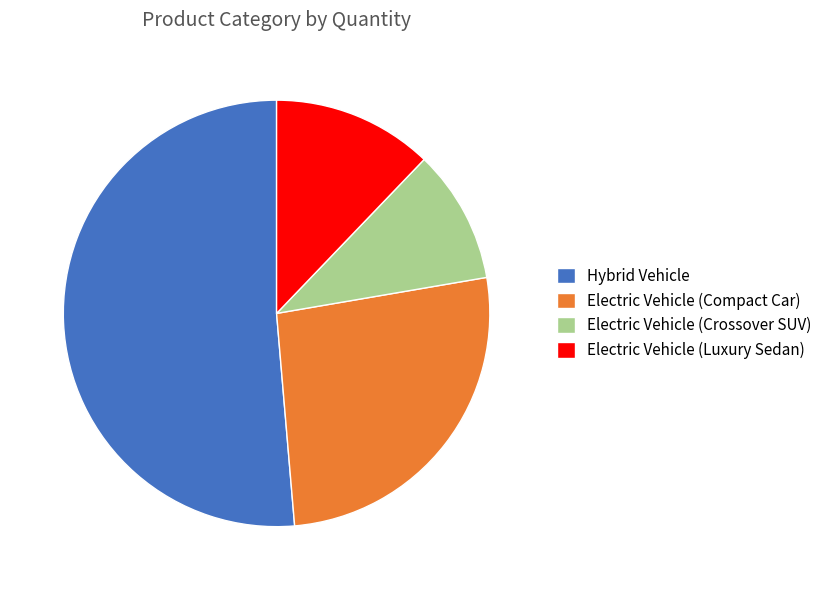

The Electric Vehicle (Compact Car) slice represents 26% of the pie. True or false?

True